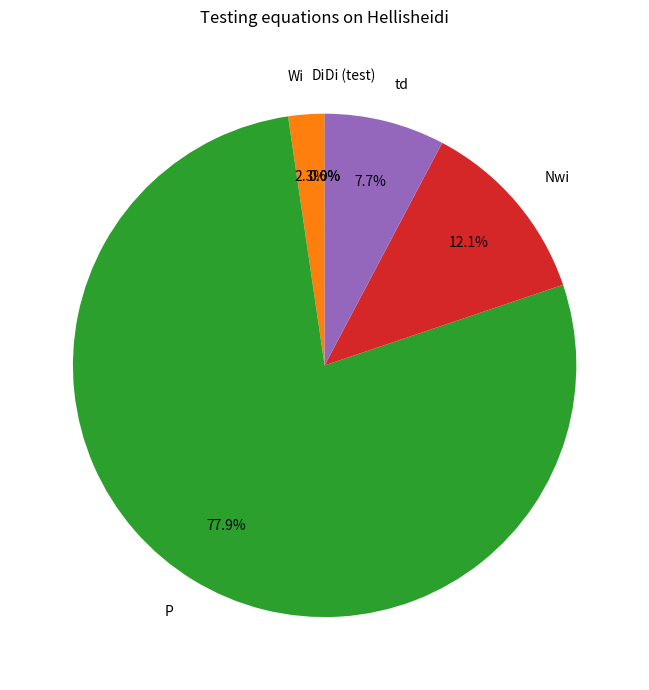

Does any single category account for the majority?

Yes